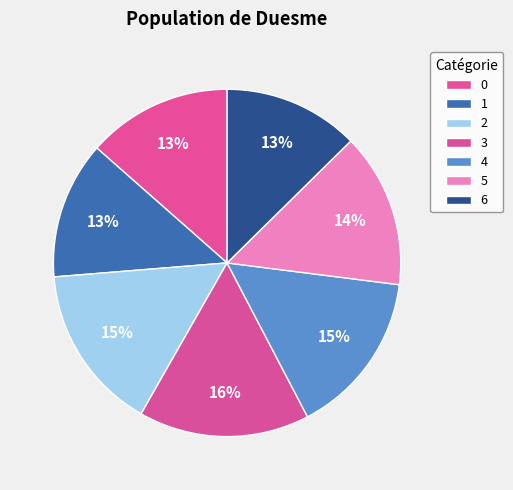

Does 6 represent more than half of the total?

No